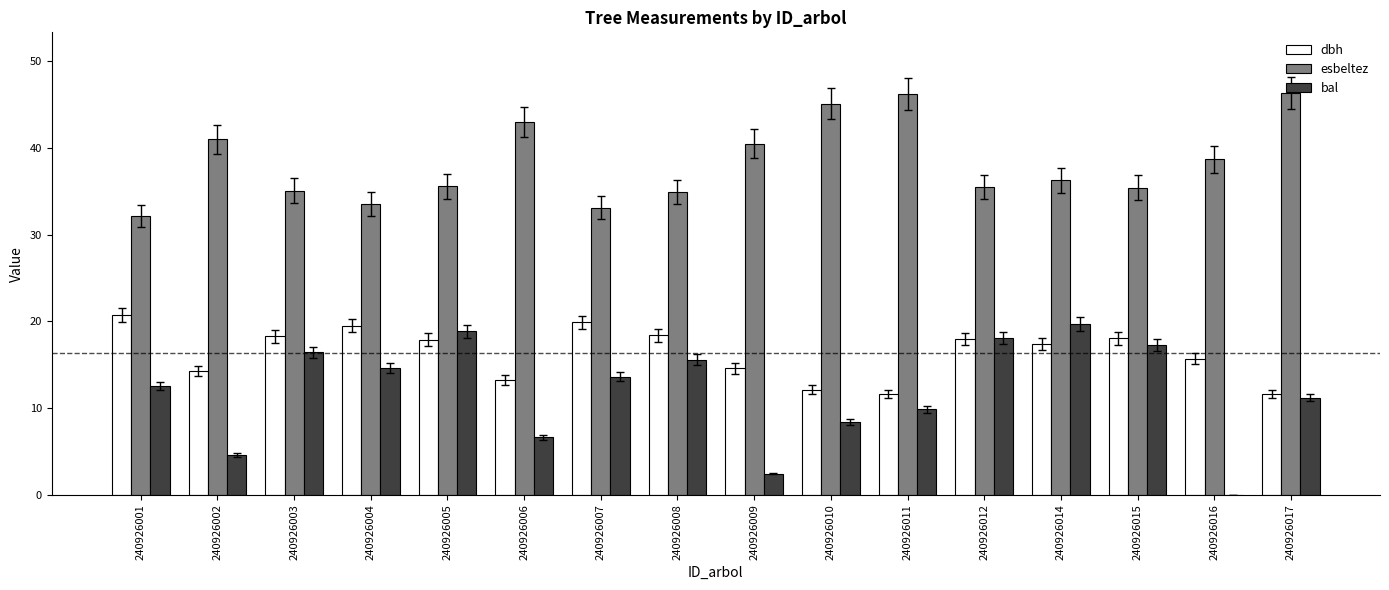

What is the sum of all esbeltez values?

612.8